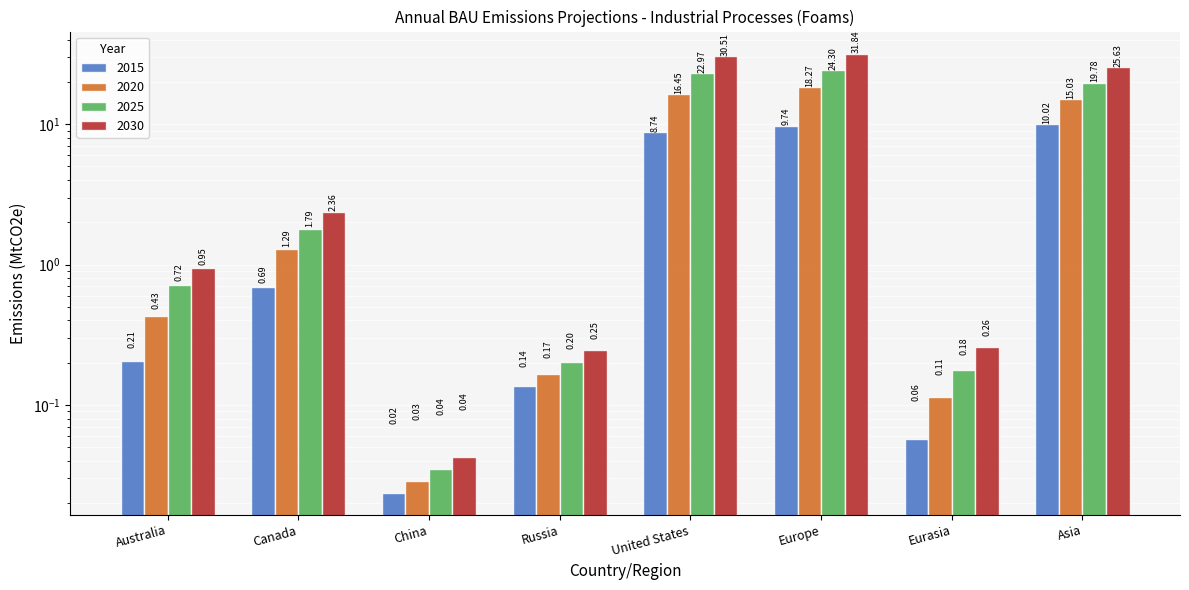

At which category is the sum across all series the highest?

Europe